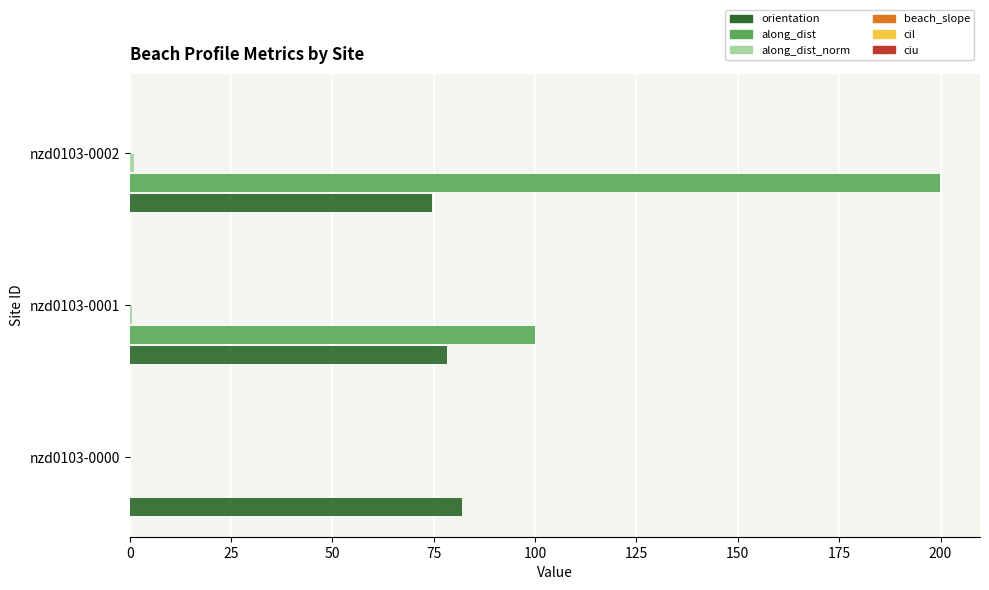

At which category is the sum across all series the highest?

nzd0103-0002